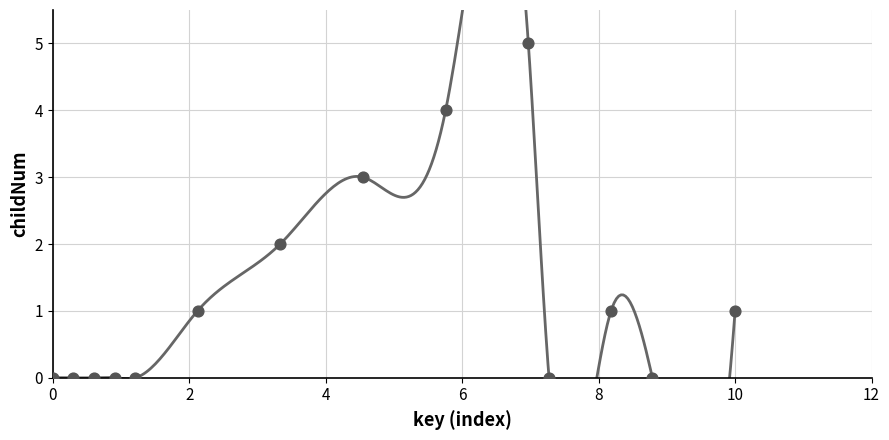

What is the range of Y values (max minus min)?

5